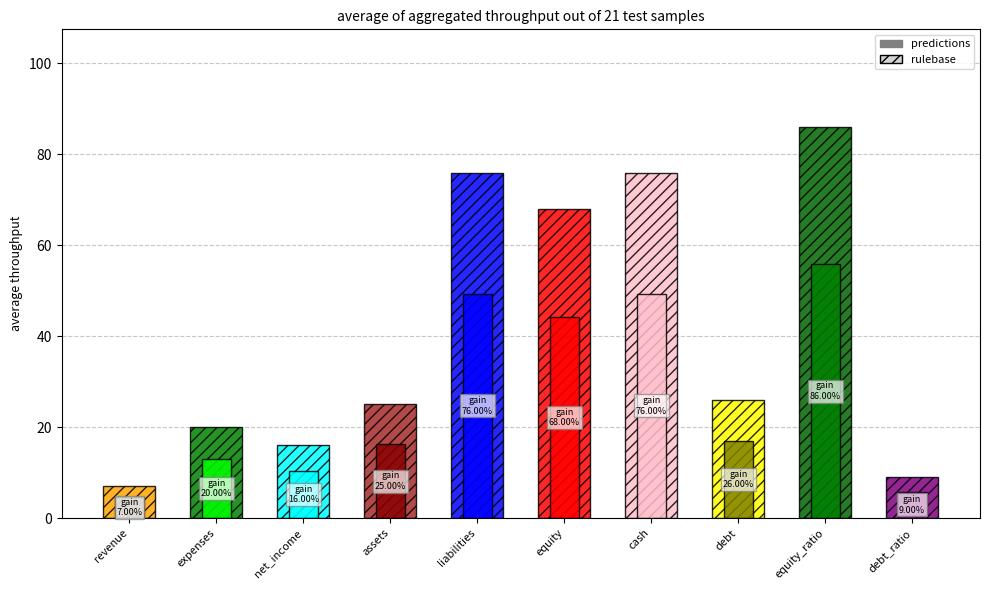

What is the sum of the values at expenses and liabilities?

96